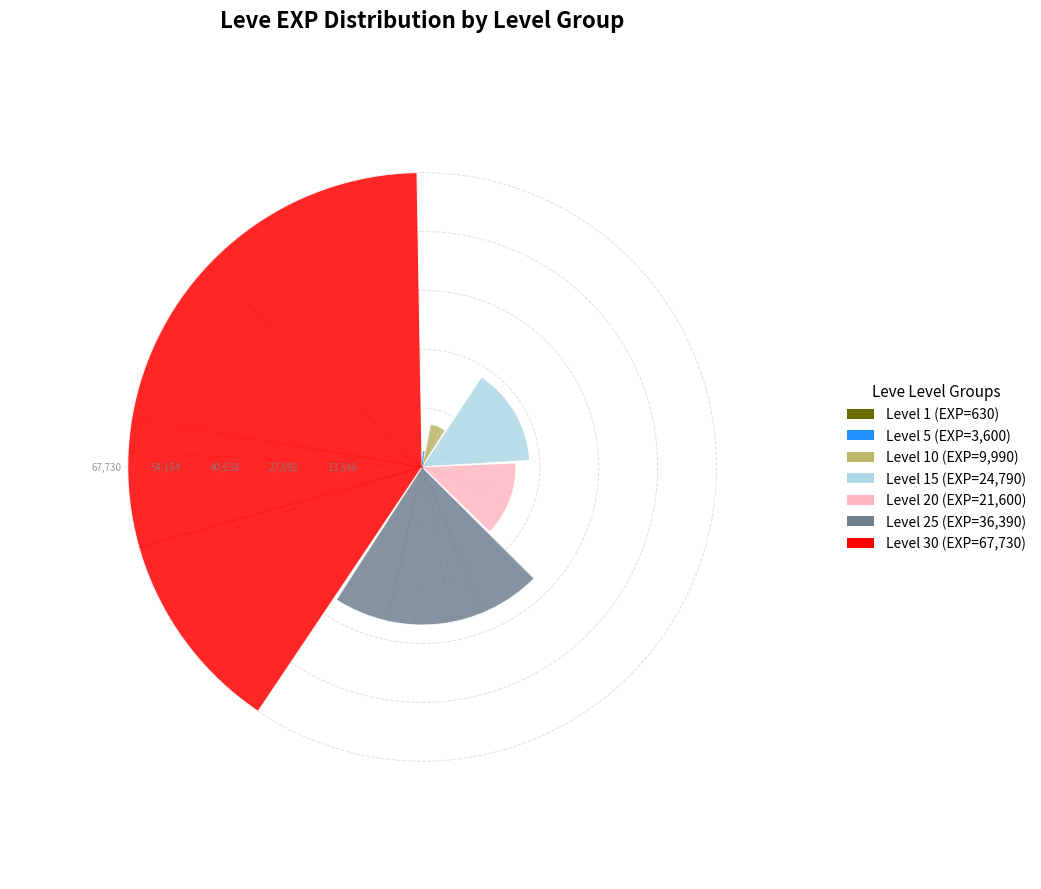

To the nearest percent, what percentage of the pie is Level 20?

13%